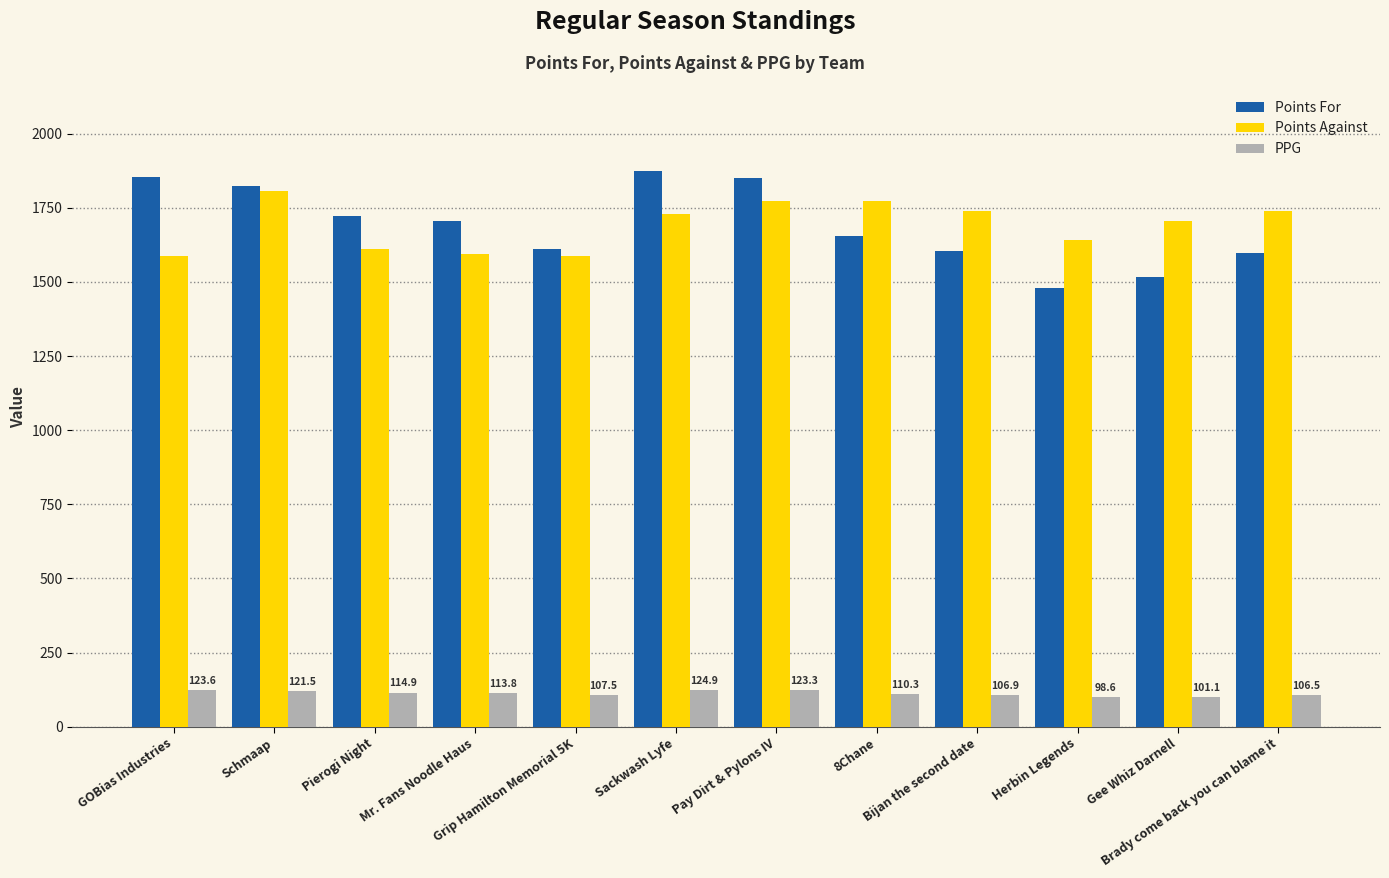

What is the value of the Points For bar at the 7th from the left?

1849.3